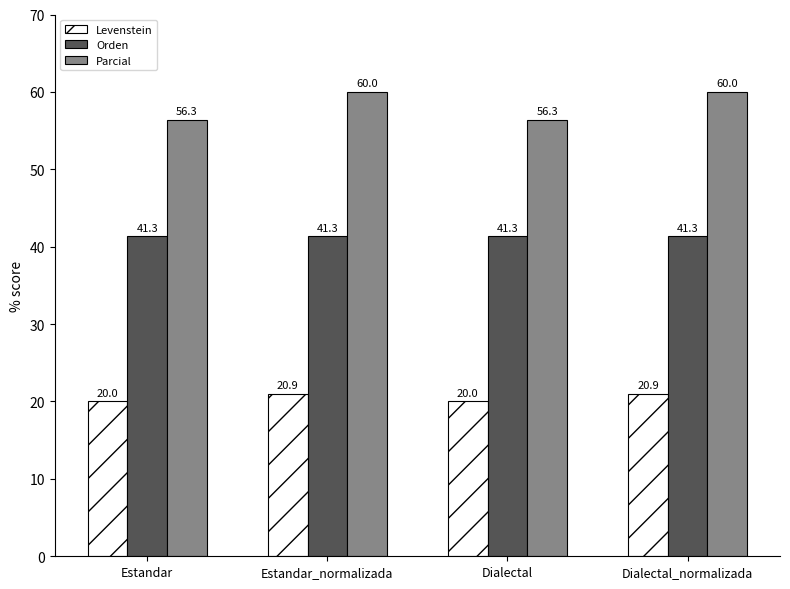

What is the average value of the Orden series?

41.3